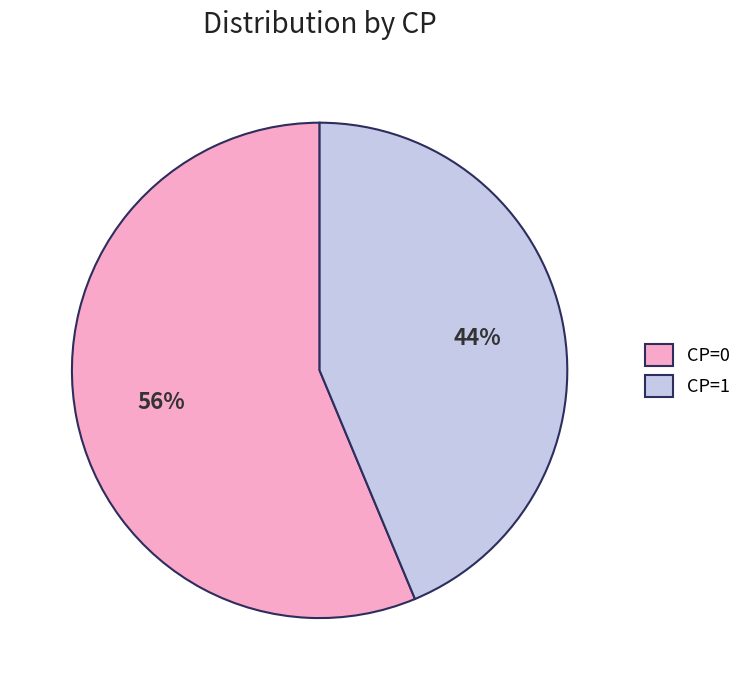

To the nearest percent, what is the combined percentage of CP=0 and CP=1?

100%